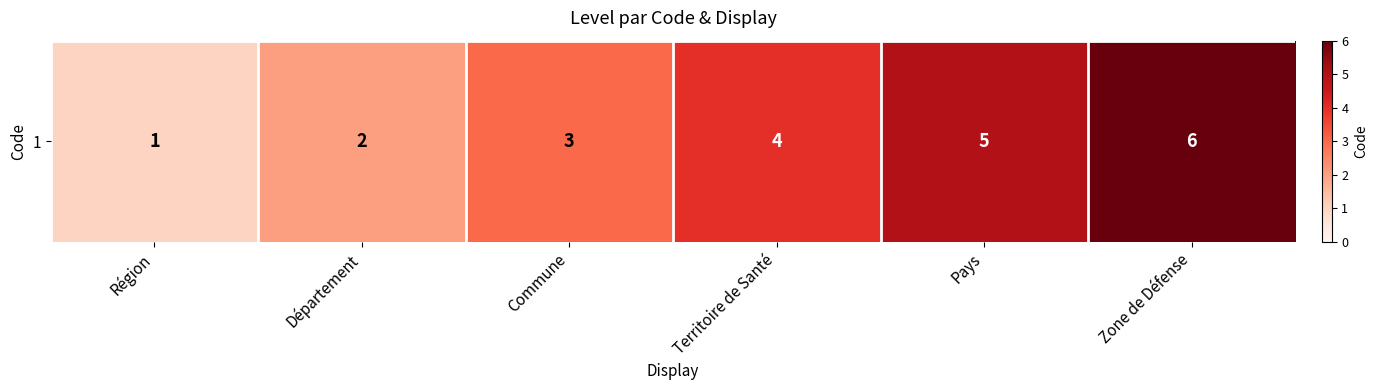

What is the difference between the values at Territoire de Santé and Commune?

1